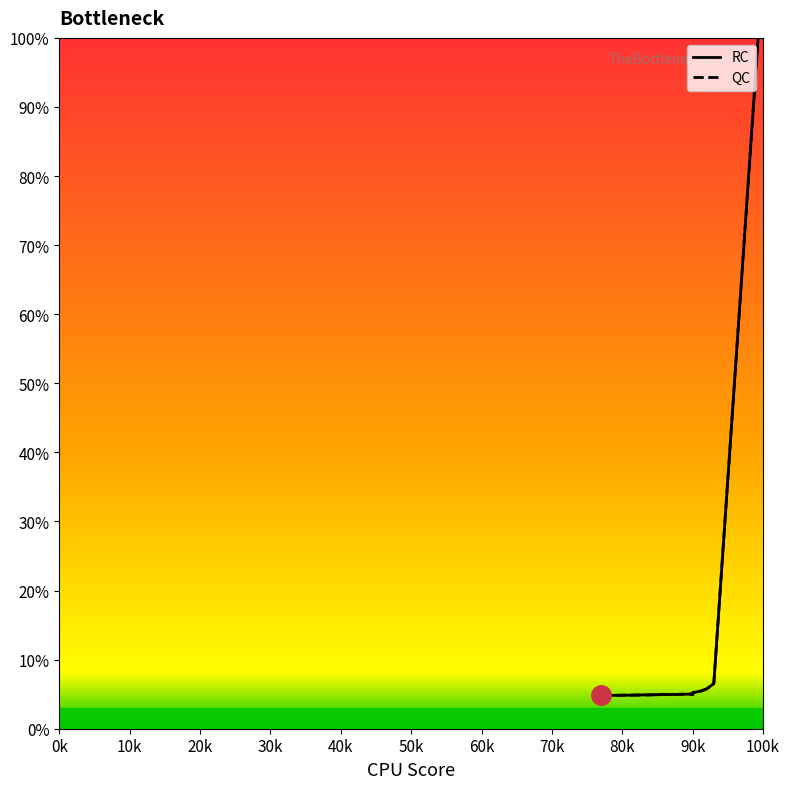

At which label is QC closest to 0?

0k